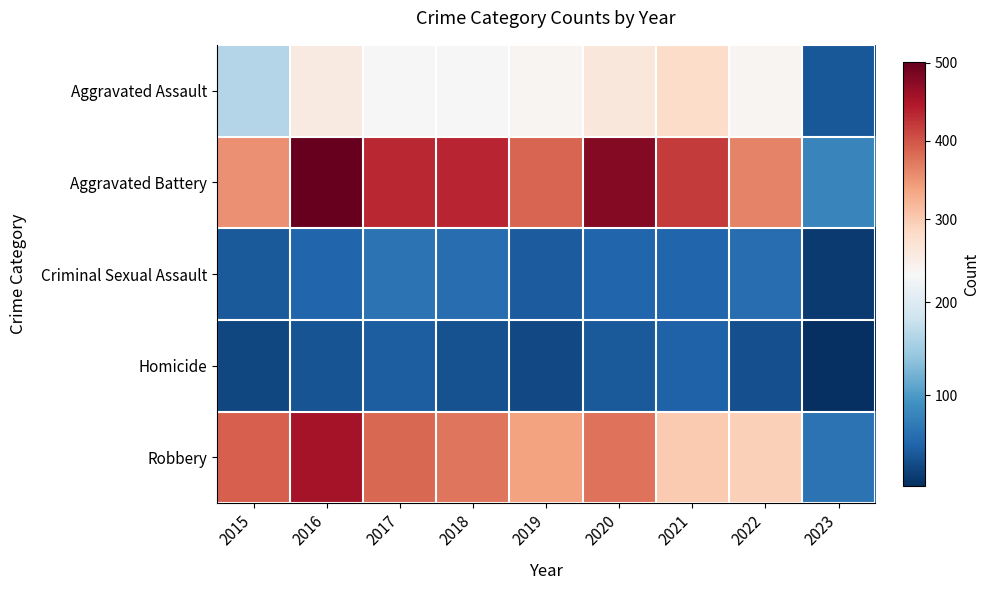

Between 2022 and 2019, which is larger?

2022